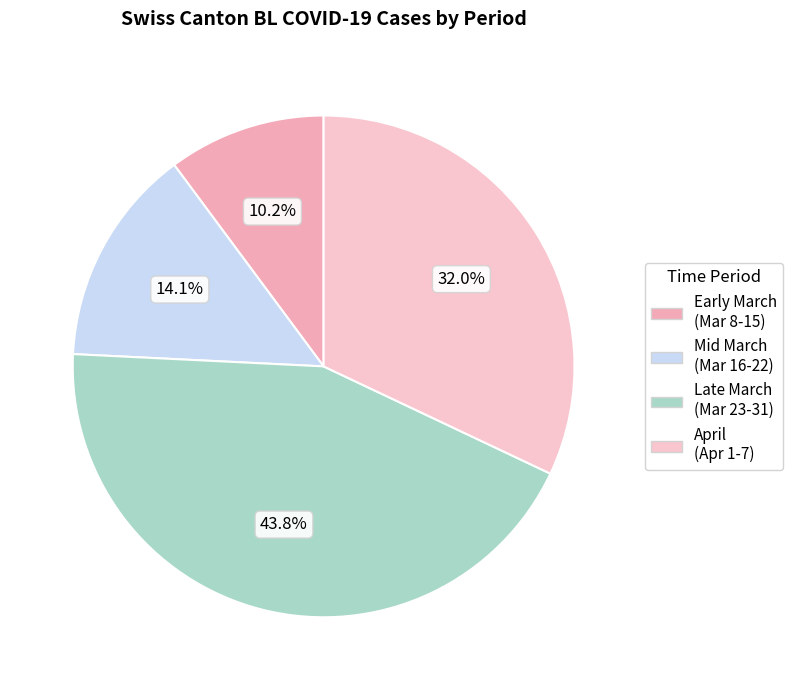

Count the number of slices in the pie.

4